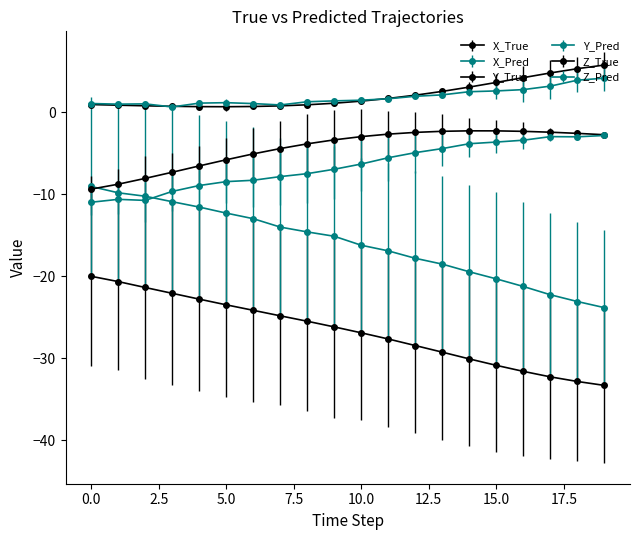

After their last crossing, which series has the higher values: Z_Pred or X_Pred?

Z_Pred